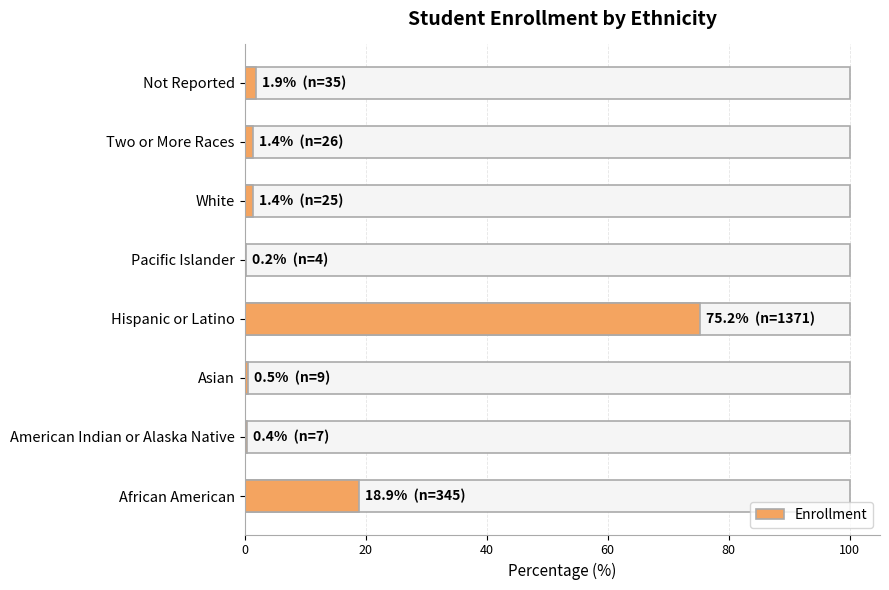

How many distinct data groups are displayed?

1